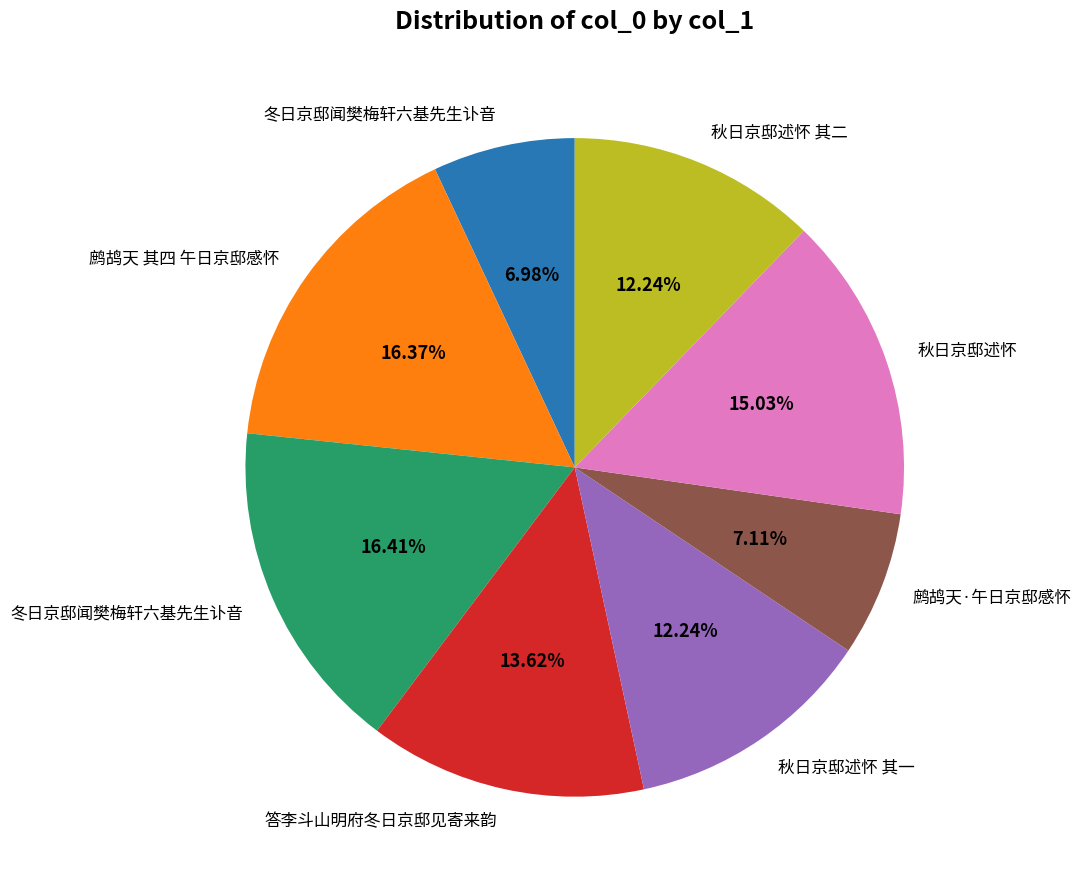

Is there any slice that represents more than half of the pie?

No